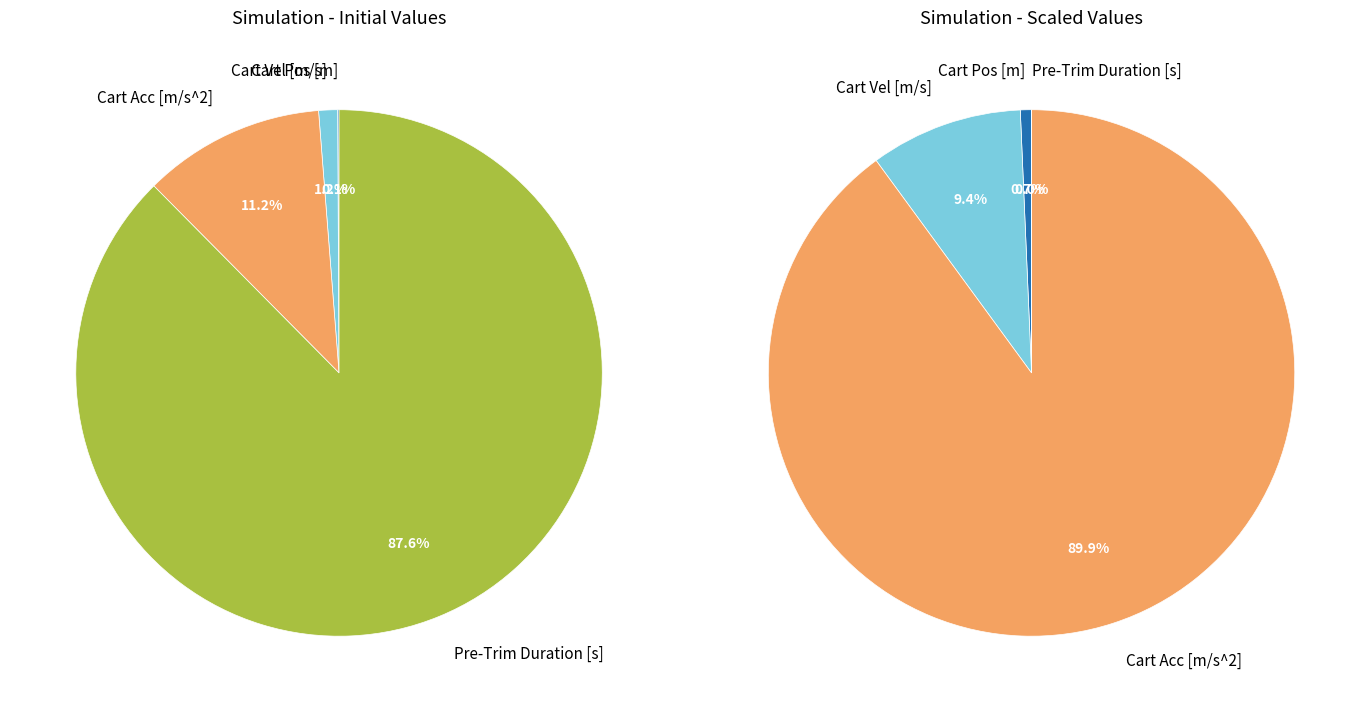

Count the number of slices in the pie.

4